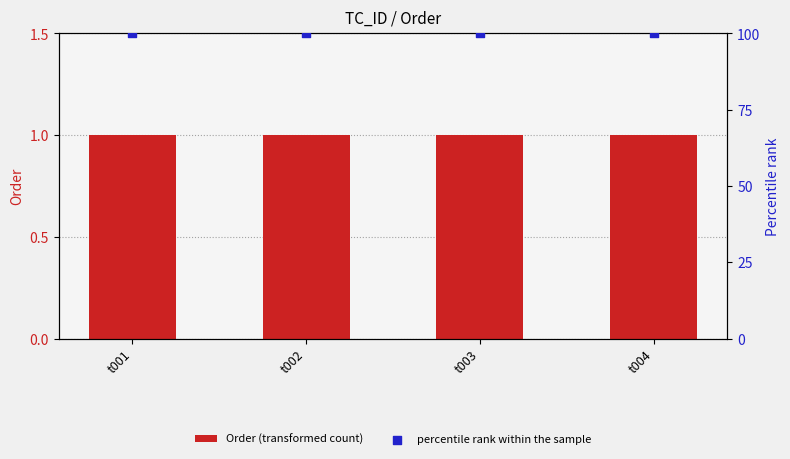

What is the total value across all series at t001?

101